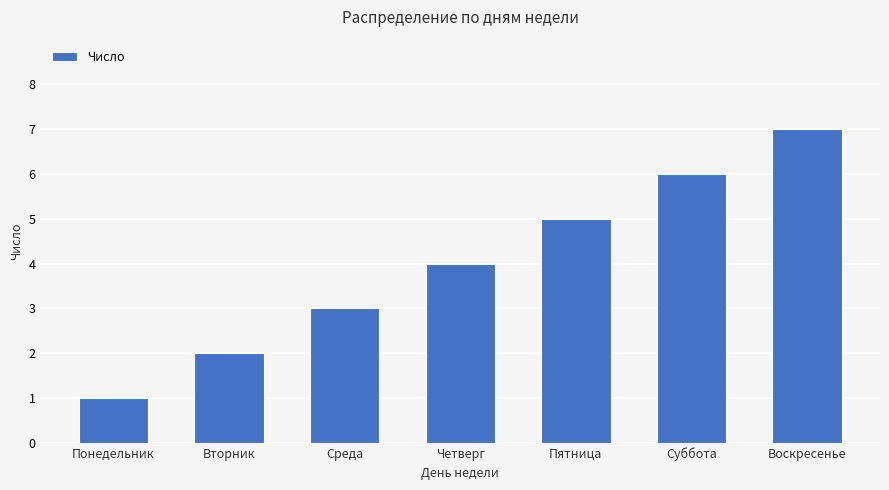

What is the minimum value shown in the chart?

1